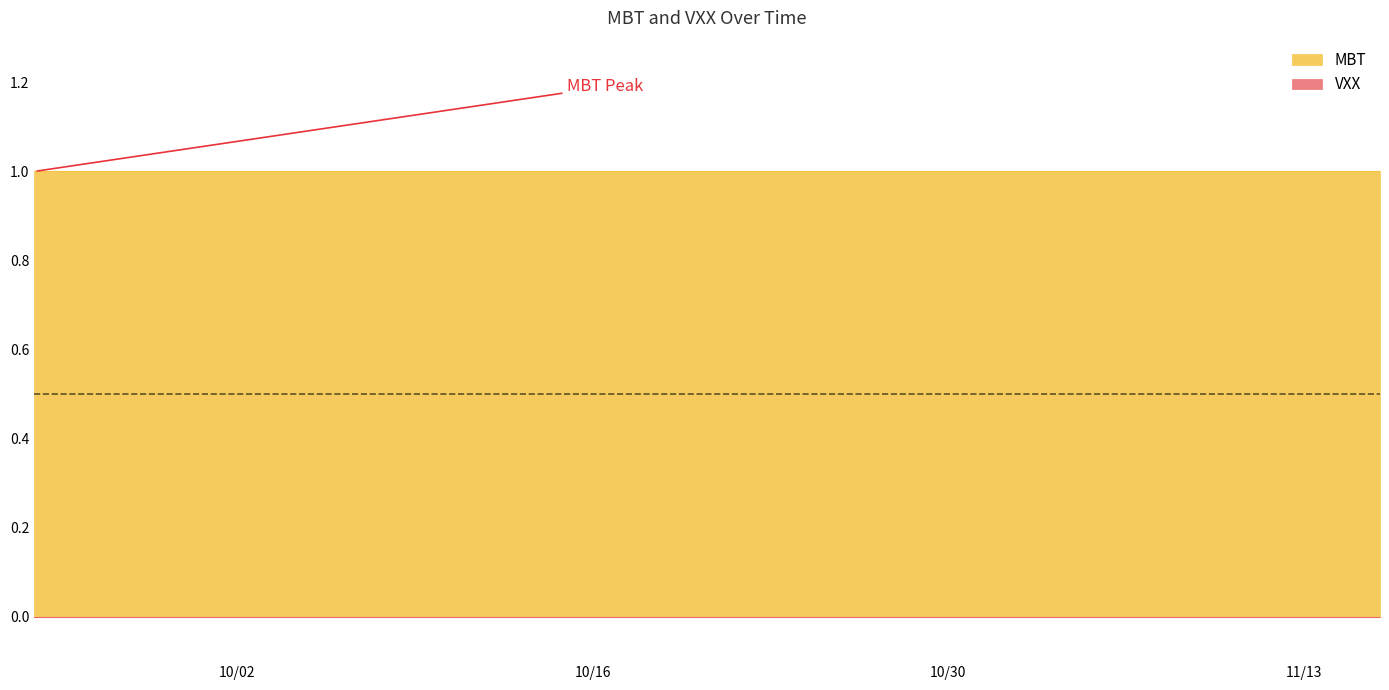

Which series has the largest total across all categories?

MBT